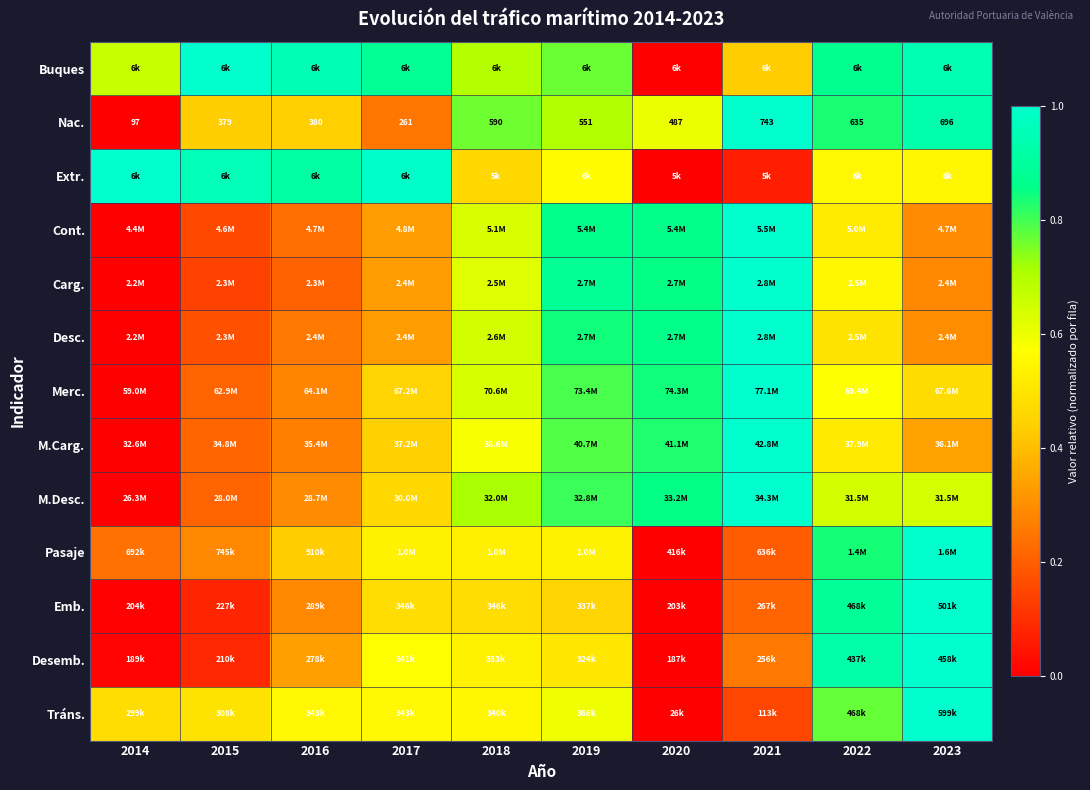

What is the maximum value for M.Carg.?

1.0